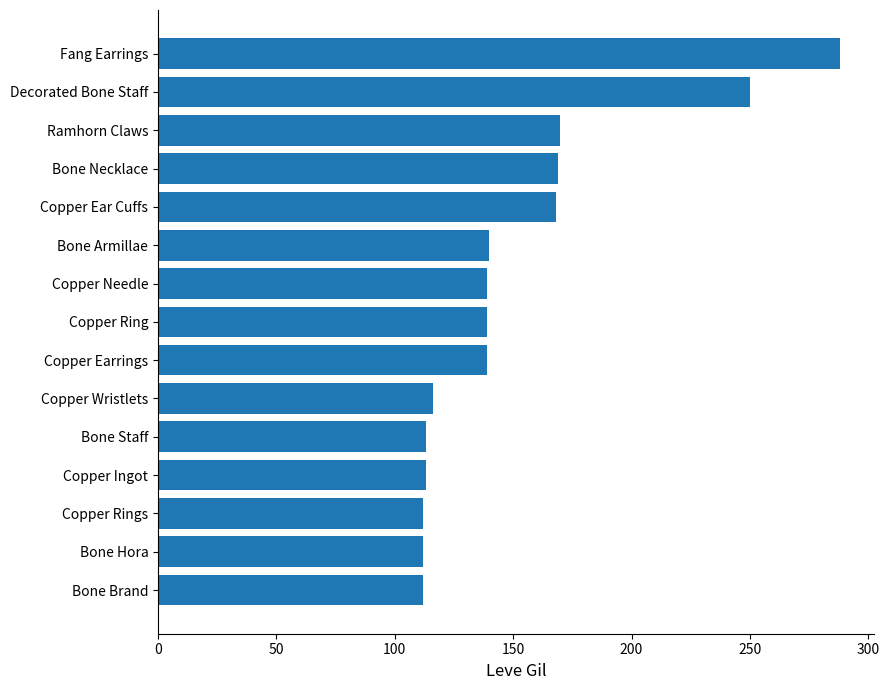

The value at Decorated Bone Staff is 395. True or false?

False